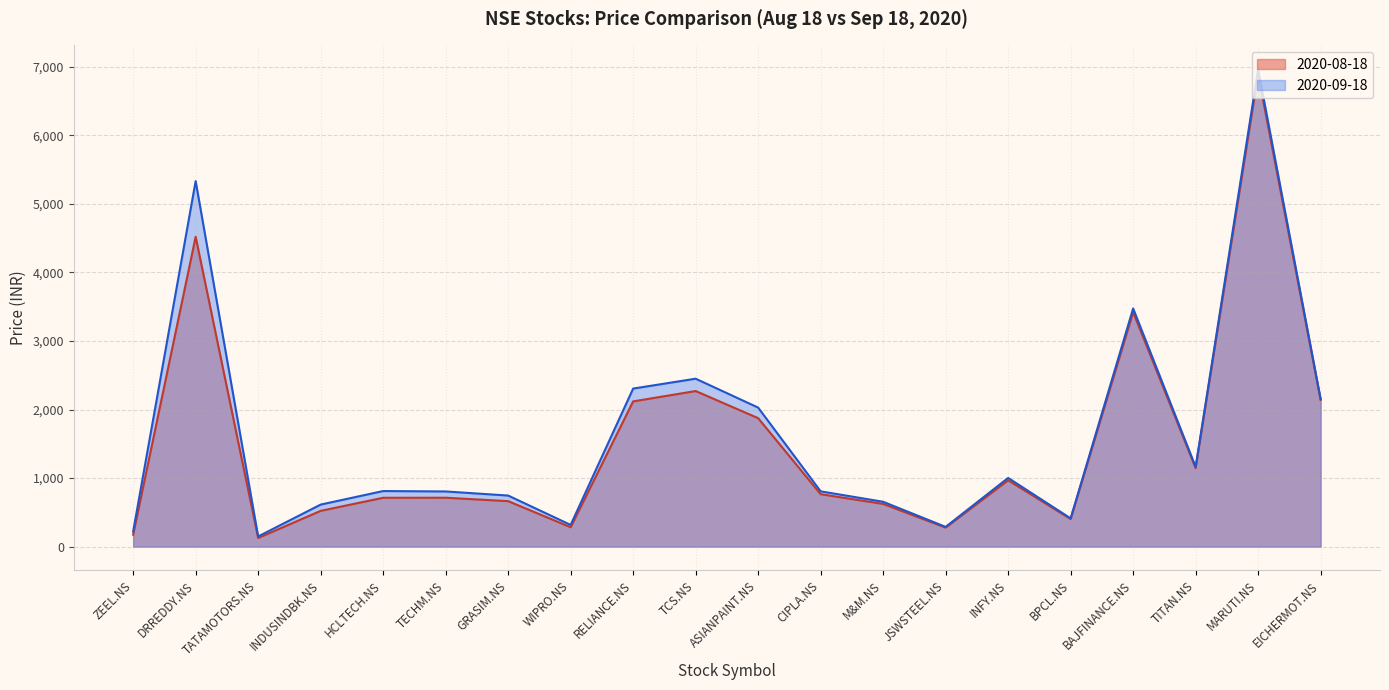

True or false: 2020-09-18 and 2020-08-18 cross at least once.

False